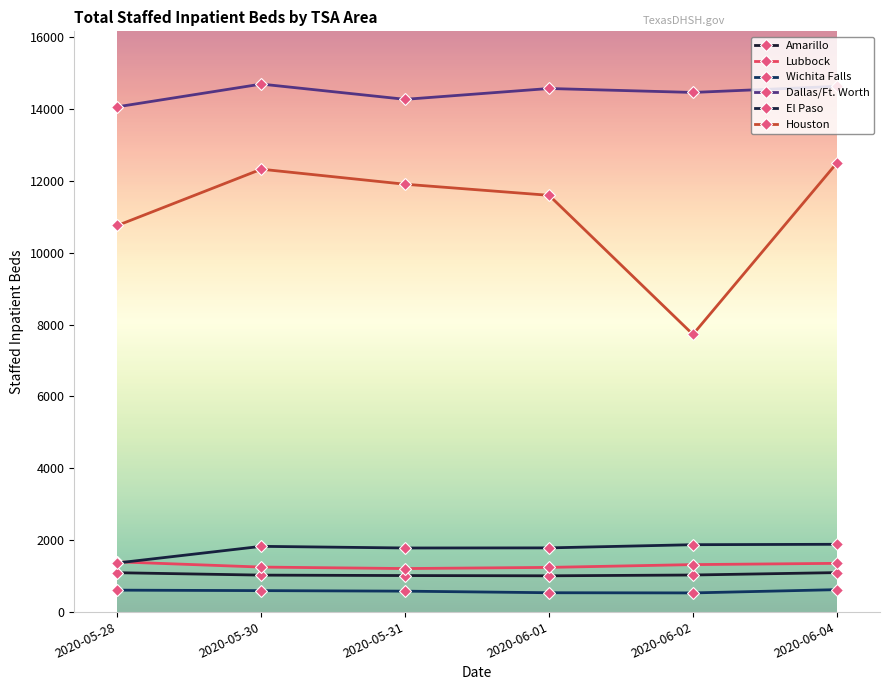

Where is Amarillo nearest to the value 1041?

2020-06-02